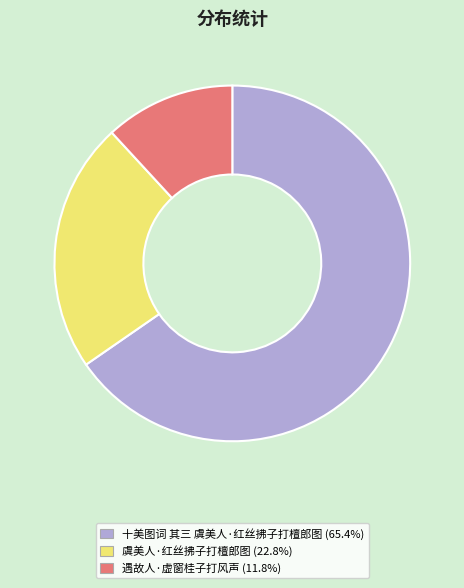

The 遇故人·虚窗桂子打风声 slice represents 6% of the pie. True or false?

False